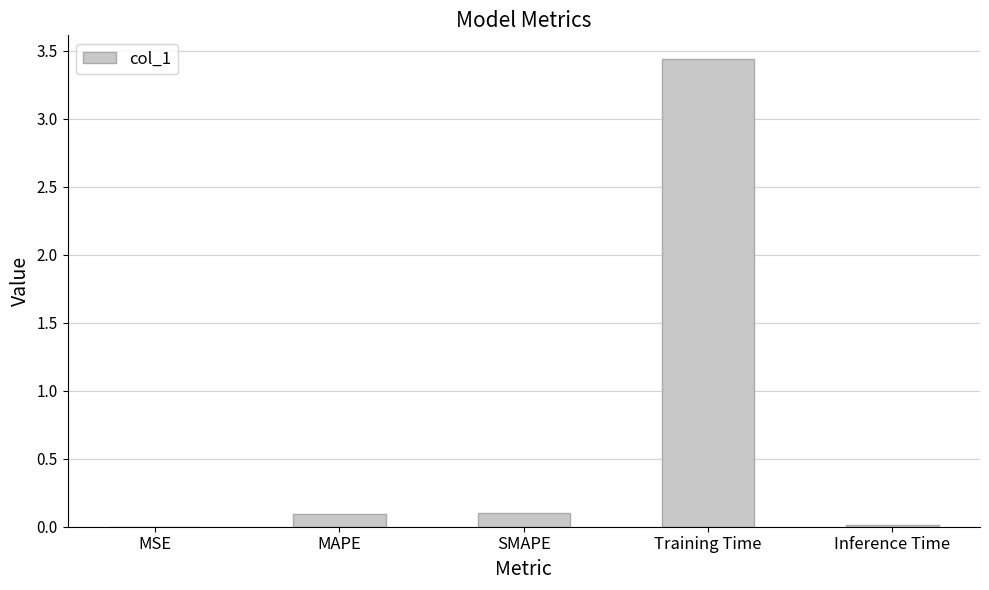

True or false: the data shows 0.0 at MSE.

True